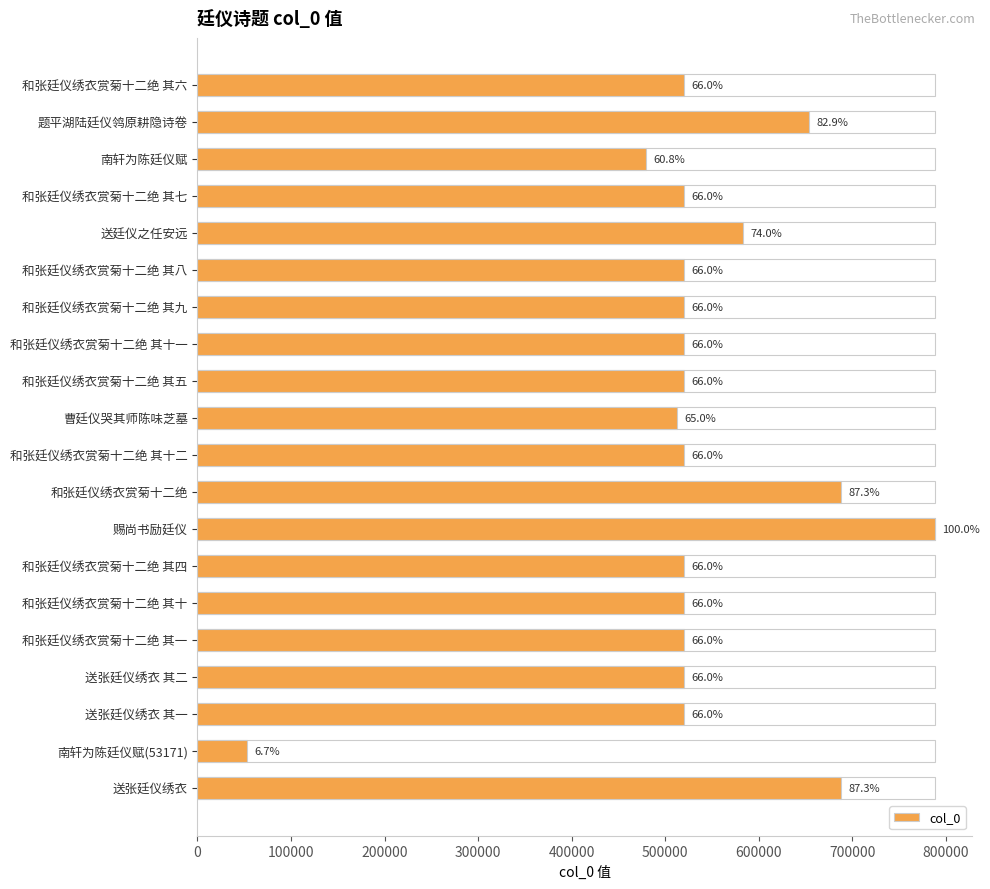

How many distinct data groups are displayed?

1